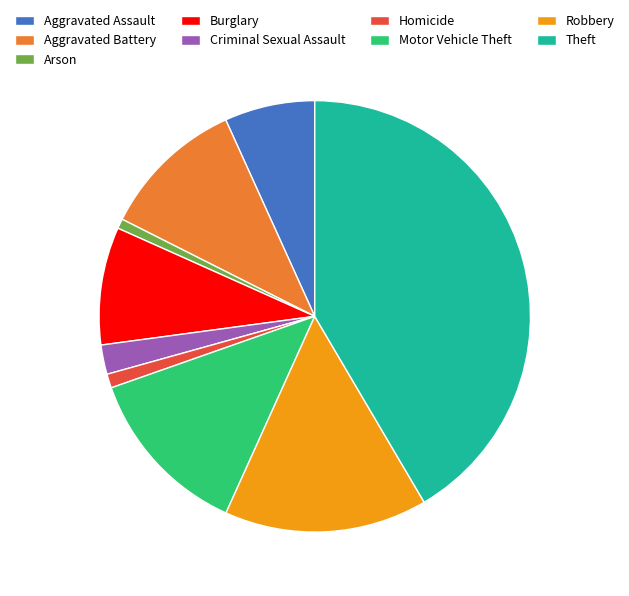

What is the largest slice in the pie chart?

Theft